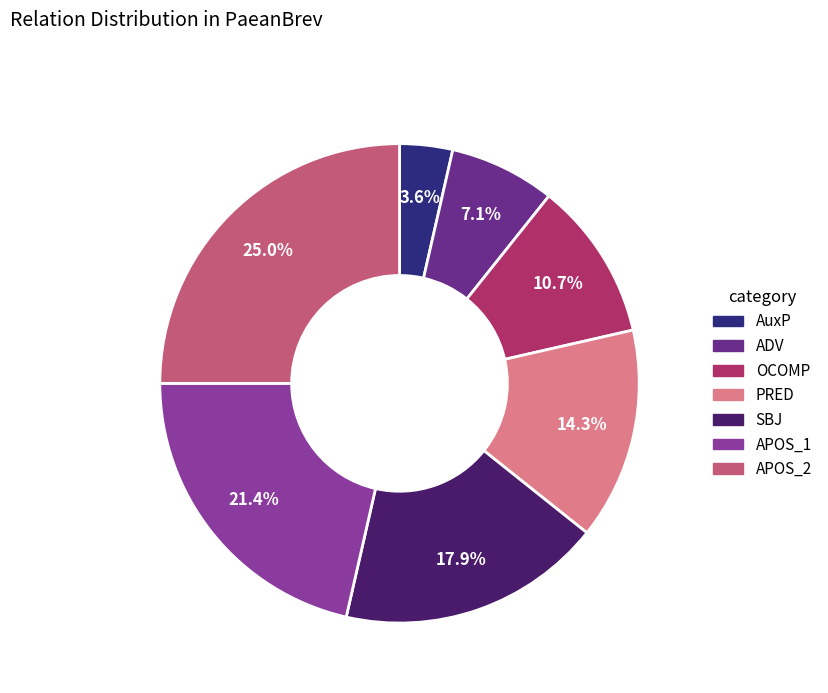

What is the largest slice in the pie chart?

APOS_2